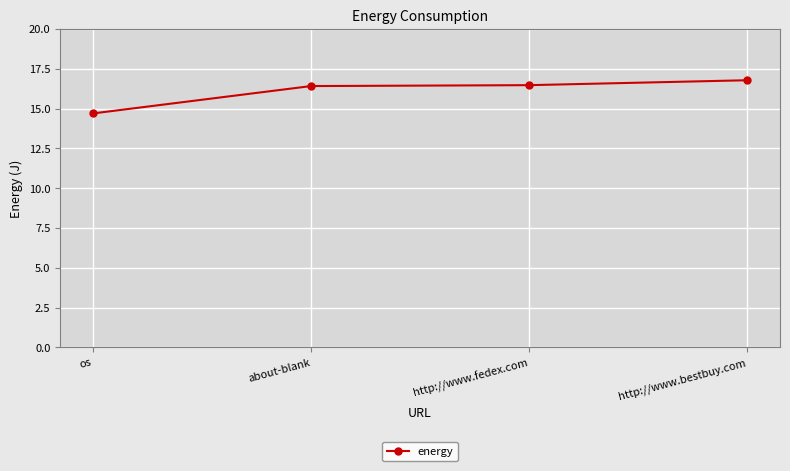

Between about-blank and os, which is larger?

about-blank